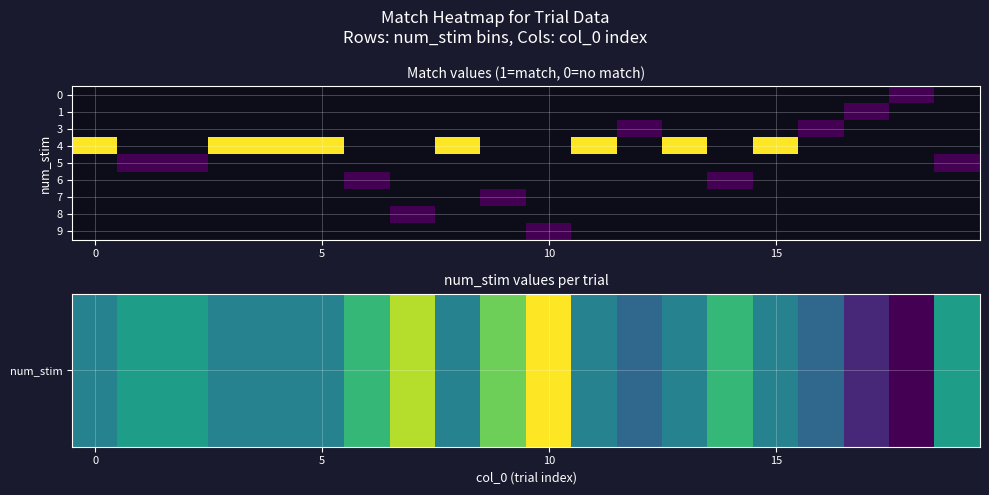

At how many categories does at least one series exceed 5?

5